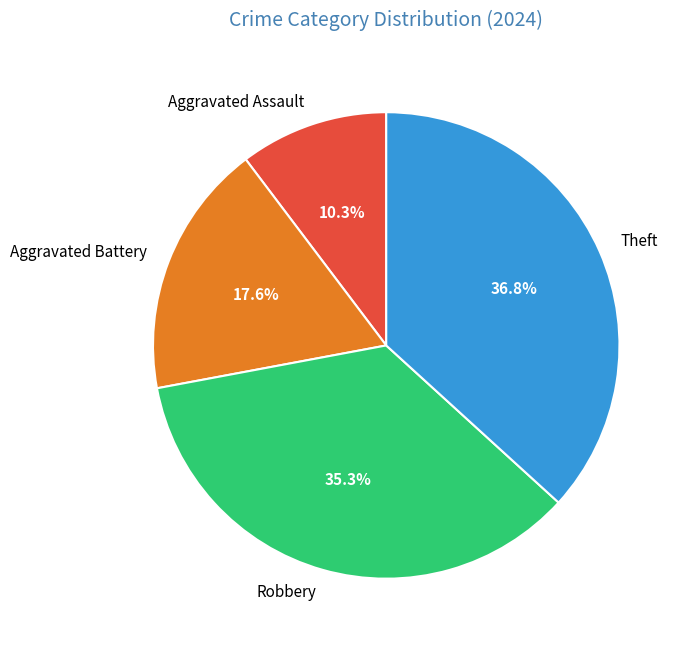

Count the number of slices in the pie.

4